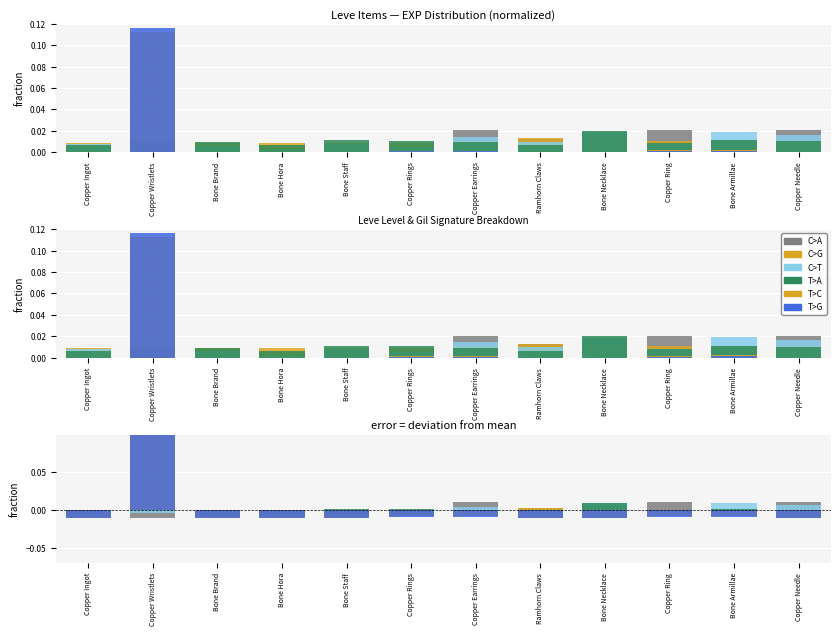

How many values in the T>C series are below 0?

11